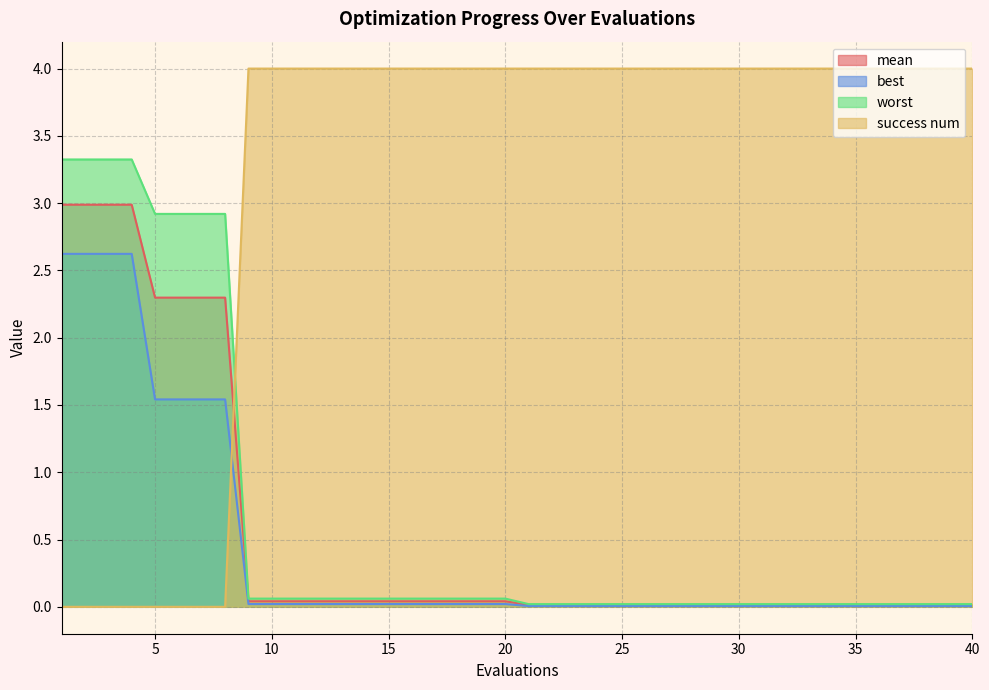

Which series has the largest range (max minus min)?

success num